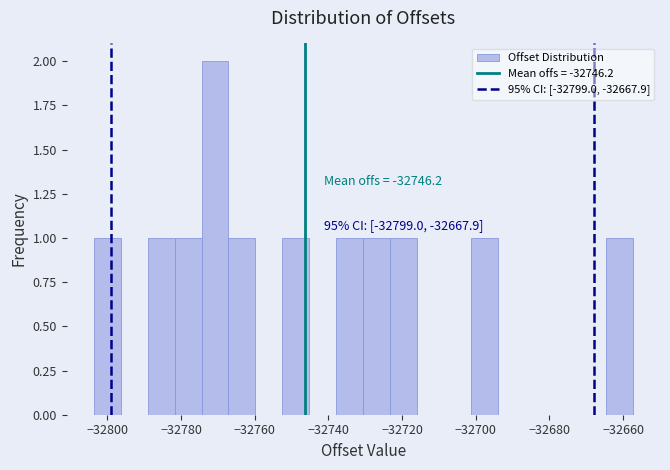

Around what value on the x-axis is the tallest bar? Give the approximate position of its centre, as read against the axis.

-32770